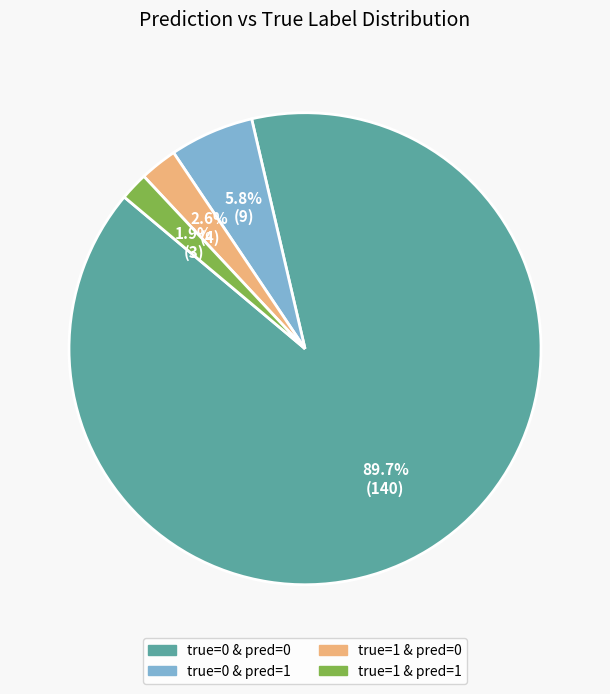

How many segments does this pie chart have?

4